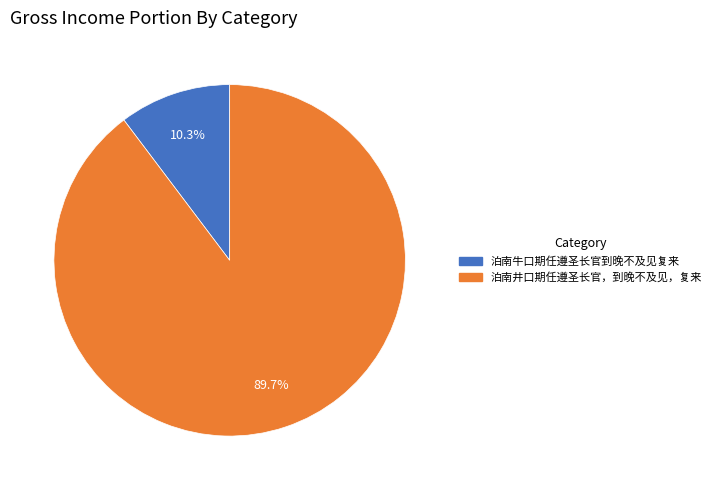

Rank the categories by value from lowest to highest.

泊南牛口期任遵圣长官到晚不及见复来, 泊南井口期任遵圣长官，到晚不及见，复来